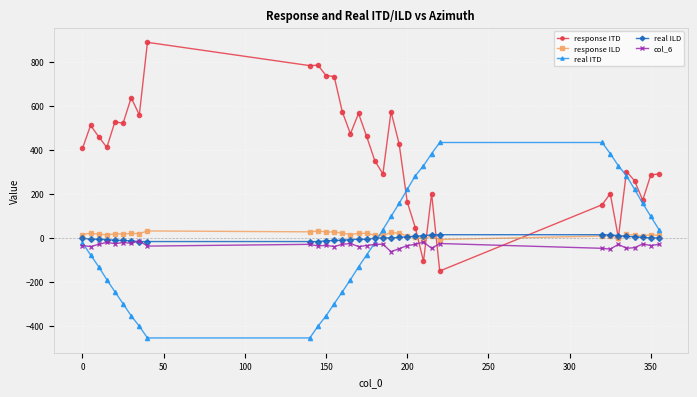

Which series has the widest spread of values?

response ITD